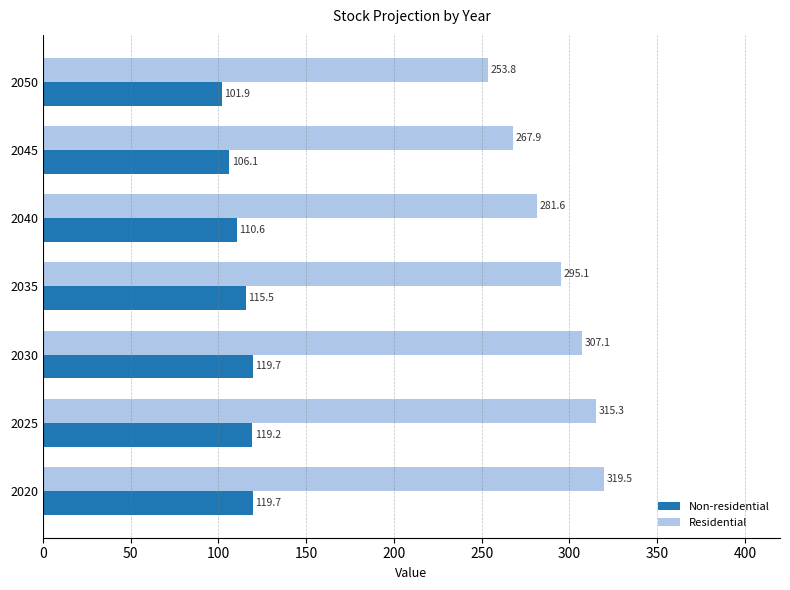

What is the approximate value of Residential at 2035?

295.1